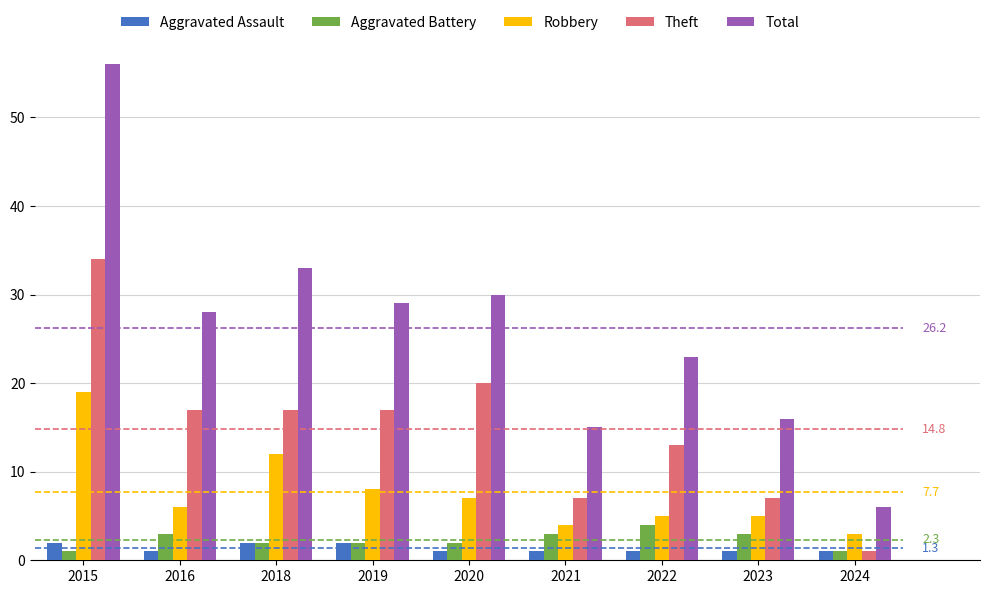

At how many categories does at least one series exceed 40?

1